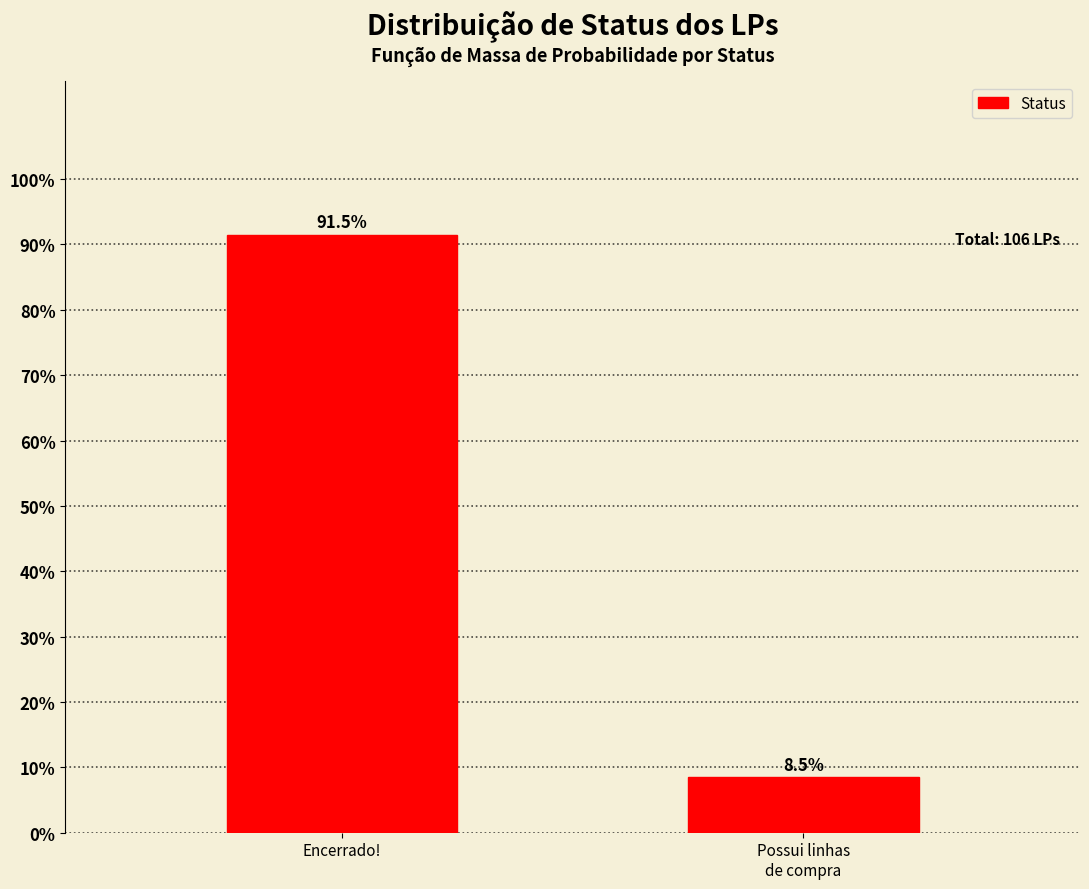

Reading right to left, transcribe all the data shown in this chart.

8.5	91.5